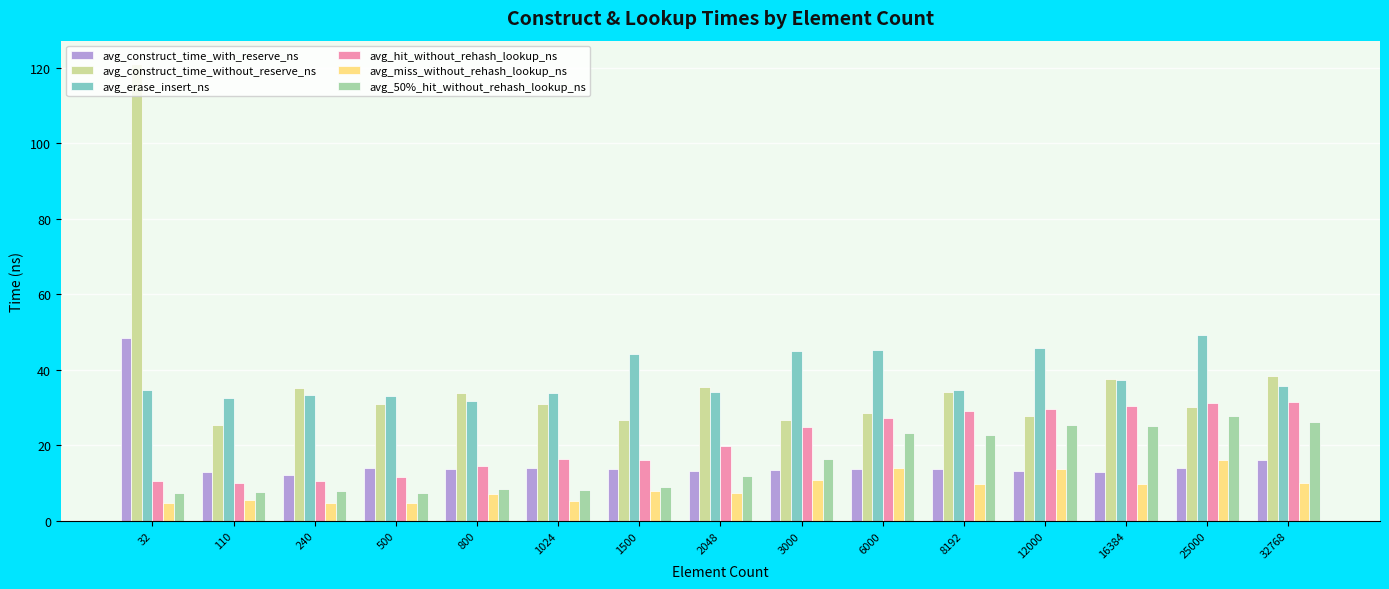

At which label does avg_construct_time_with_reserve_ns reach its peak?

32